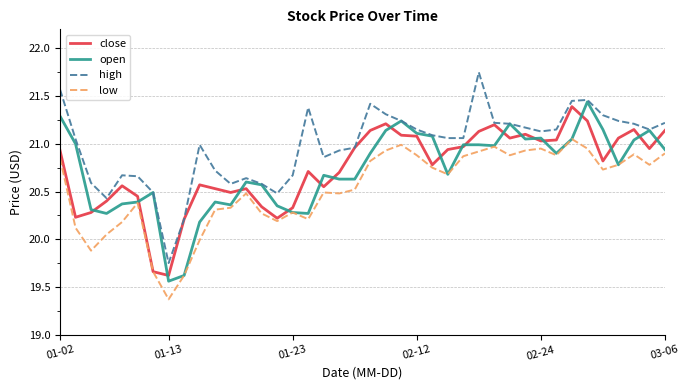

True or false: low and high intersect in this chart.

False